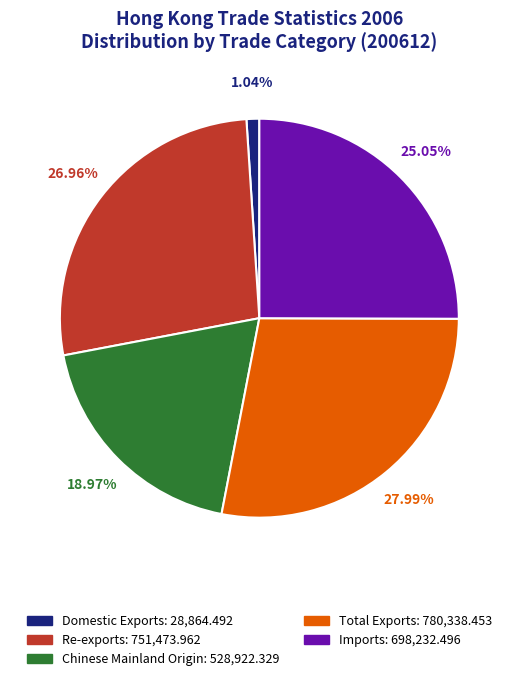

To the nearest percent, what is the difference between the Total Exports and Imports slice percentages?

3%